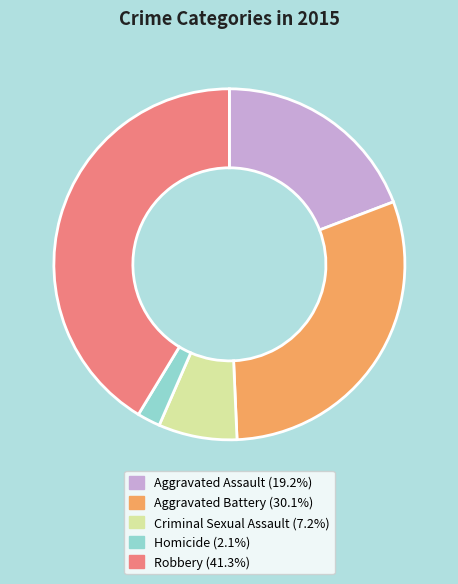

How many segments does this pie chart have?

5